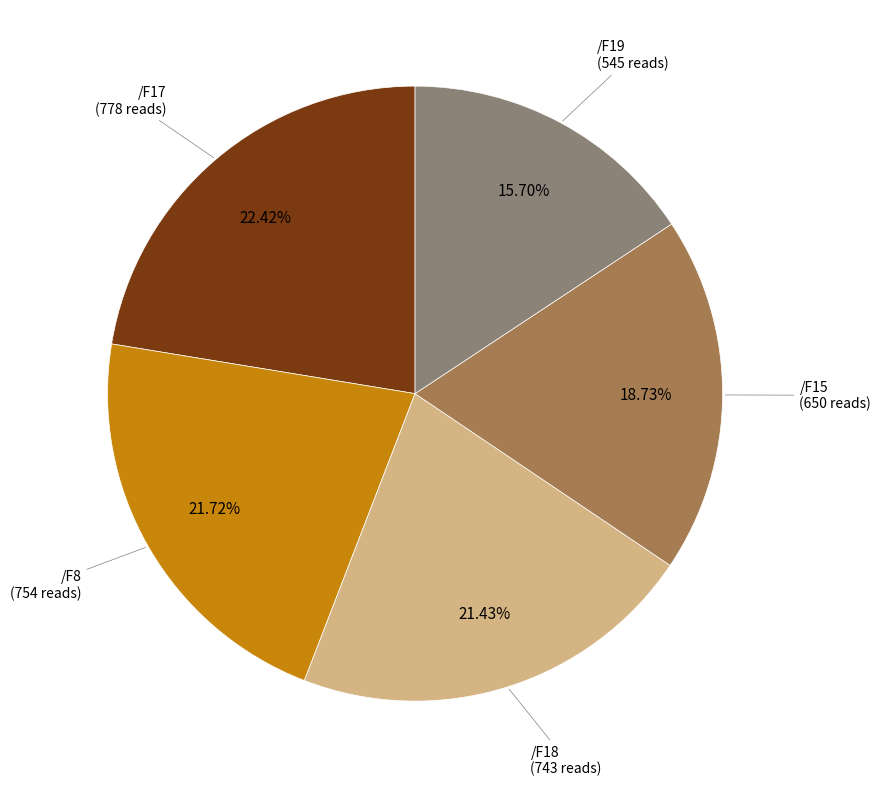

Does any single category account for the majority?

No